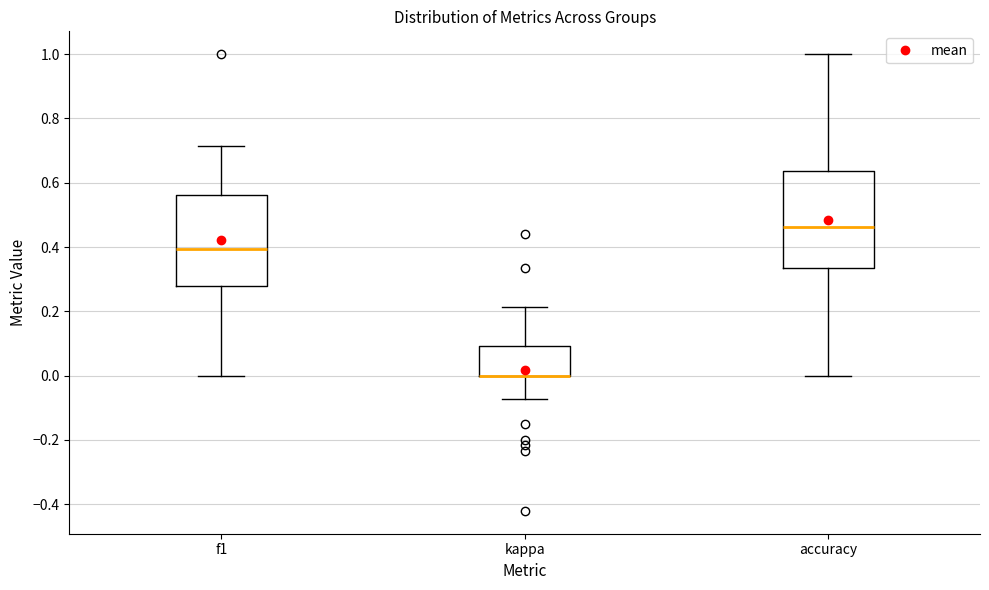

Reading left to right, transcribe this box plot: for each box, give where its median line is, the range the box spans, and where its two whiskers end, as read against the y-axis. The values are not printed on the chart, so give them approximately, as read against the axis.

f1: median 0.40, box 0.28 to 0.56, whiskers 0.00 to 0.72
kappa: median 0.00 (drawn on the box's lower edge), box 0.00 to 0.10, whiskers -0.08 to 0.22
accuracy: median 0.46, box 0.34 to 0.64, whiskers 0.00 to 1.00